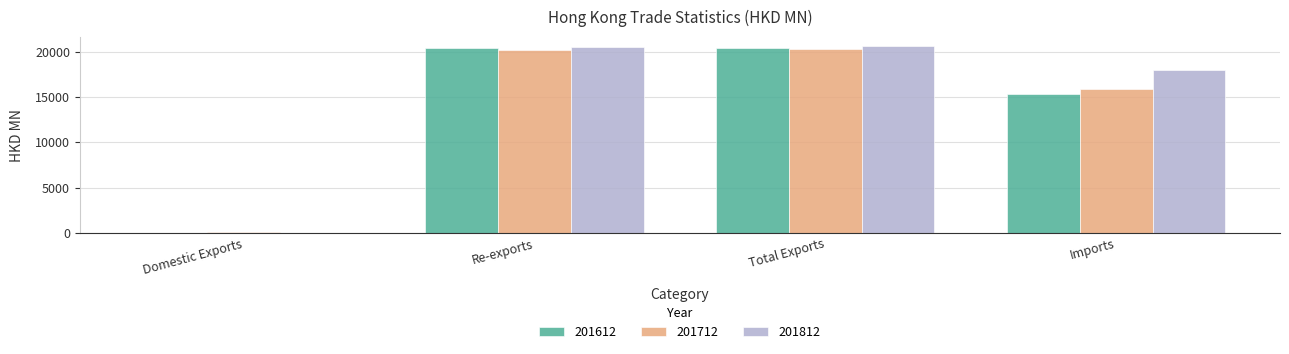

Where does the 201712 series first go above 20248?

Re-exports